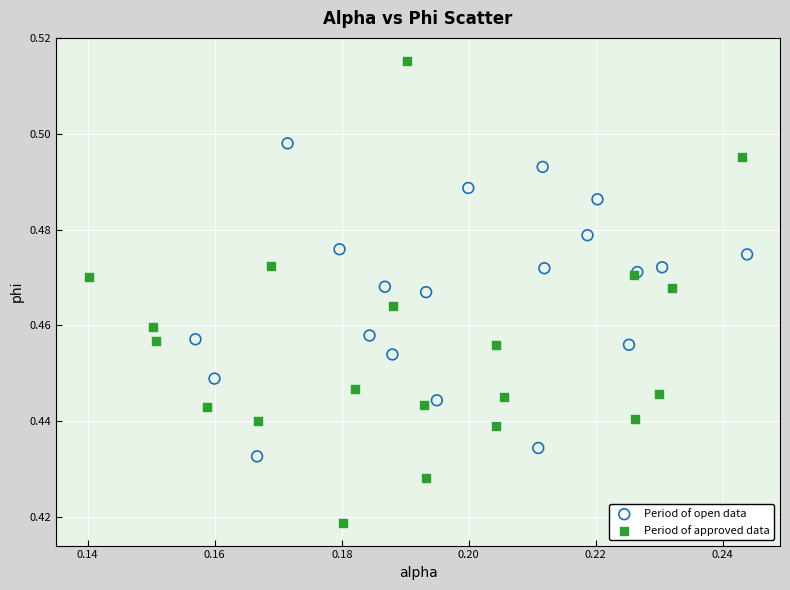

Which series contains the lowest Y value?

Period of approved data